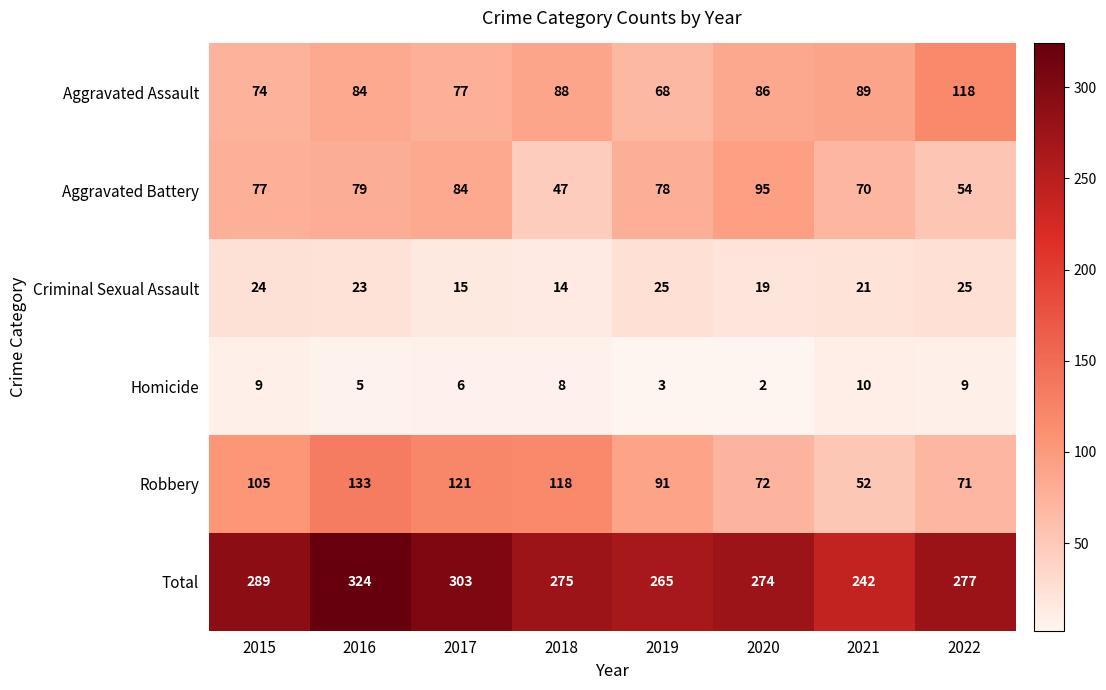

Rank the series by their maximum value, from lowest to highest.

Homicide, Criminal Sexual Assault, Aggravated Battery, Aggravated Assault, Robbery, Total